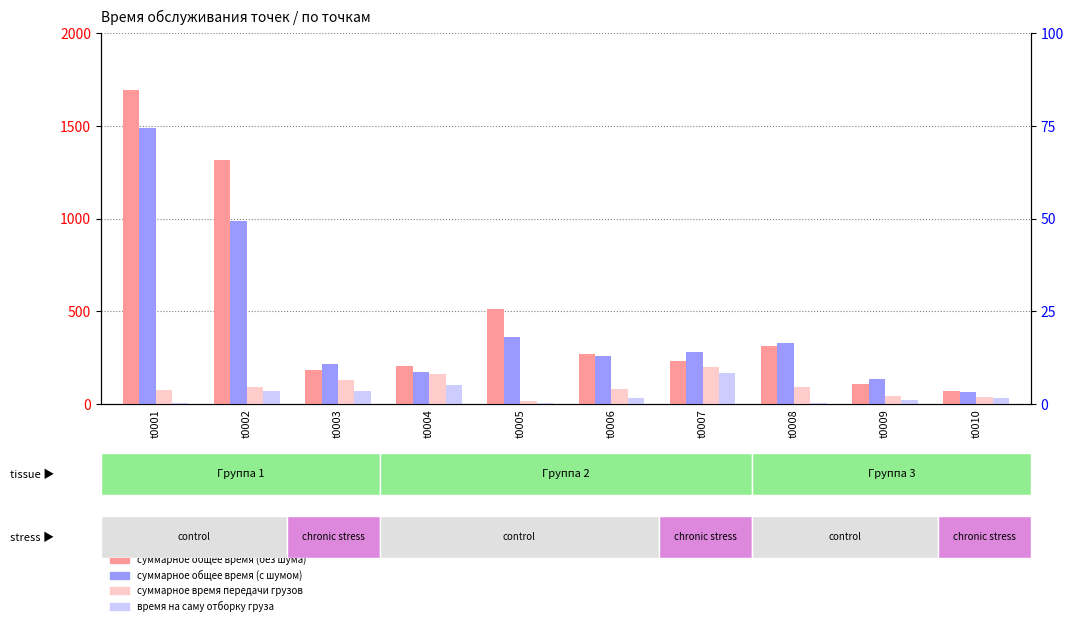

At which label does время на саму отборку груза reach its minimum?

t0001